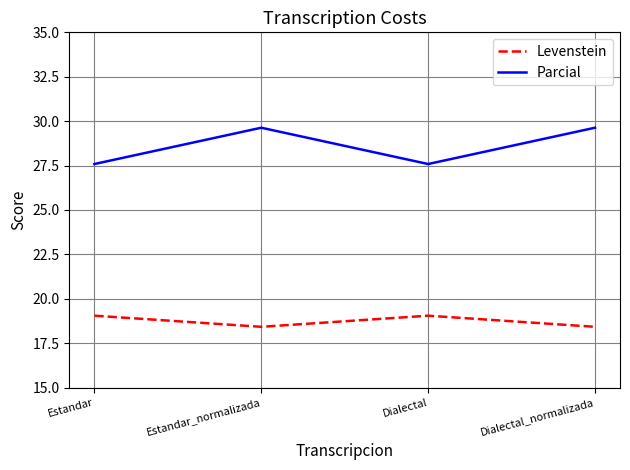

The Levenstein series shows 18.4 at Dialectal_normalizada. True or false?

True